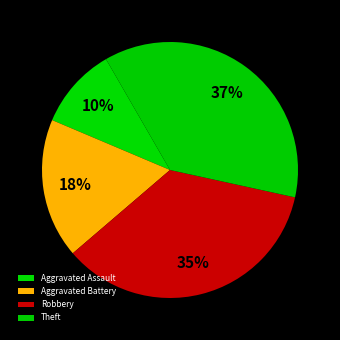

Rank the categories by value from highest to lowest.

Theft, Robbery, Aggravated Battery, Aggravated Assault